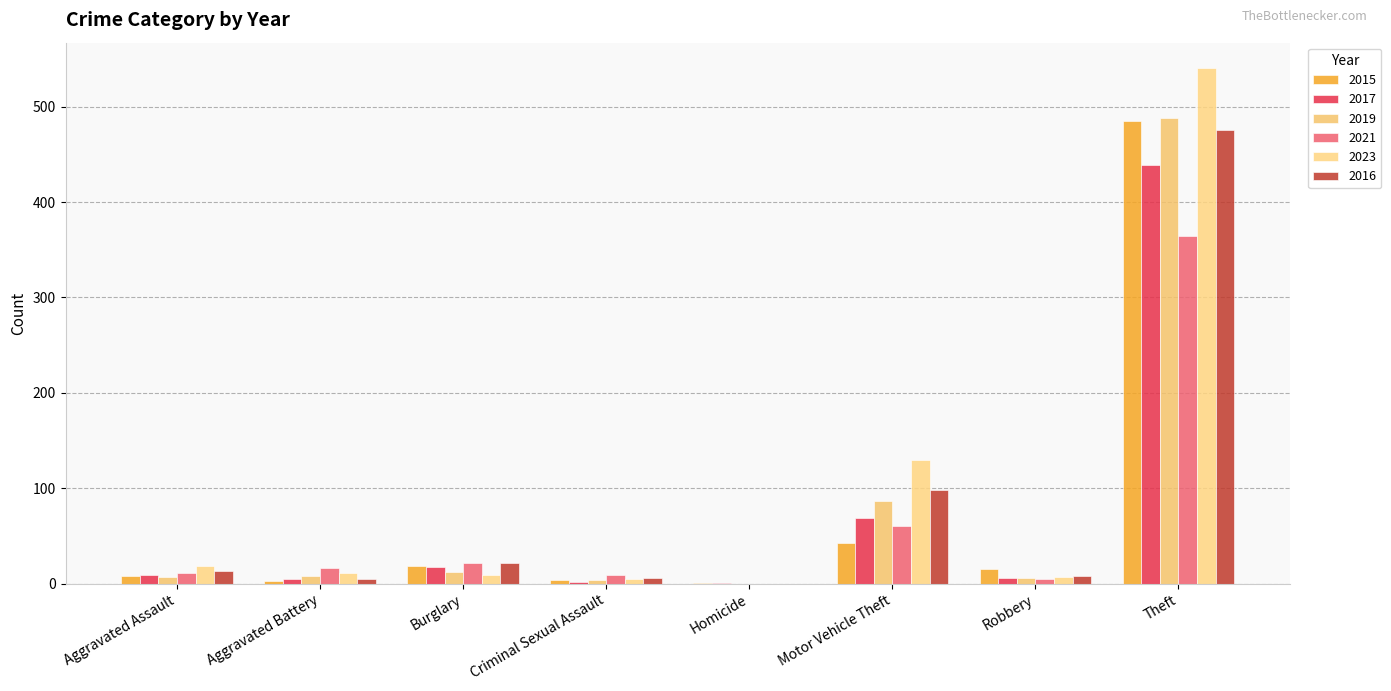

What is the maximum value for 2019?

488